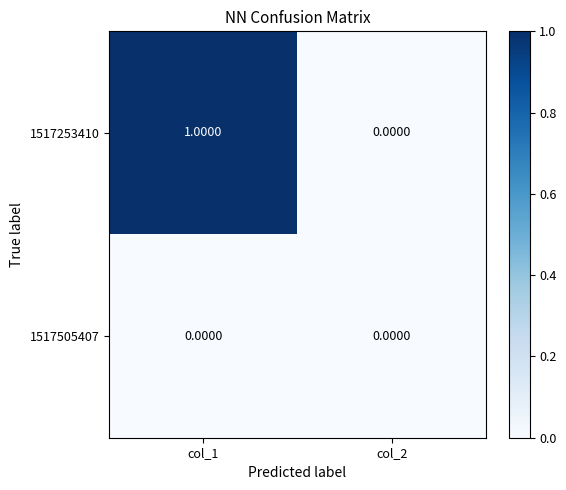

Which series has the largest total across all categories?

1517253410